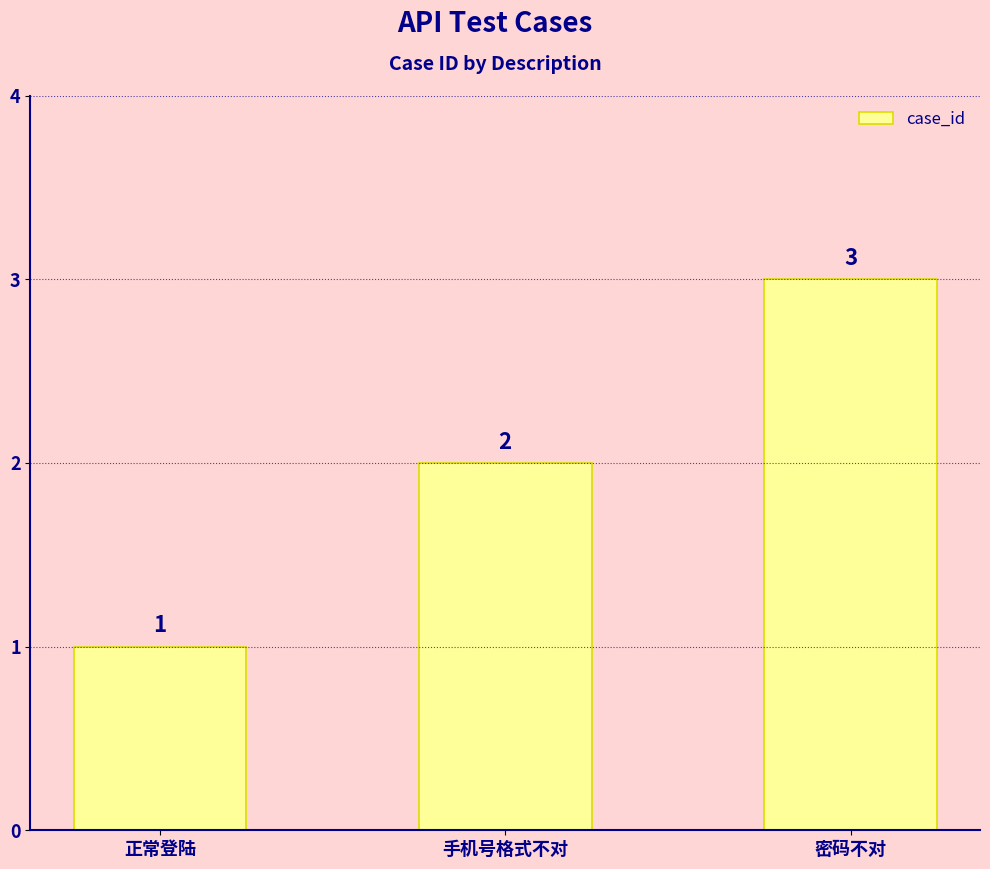

What is the maximum value shown in the chart?

3